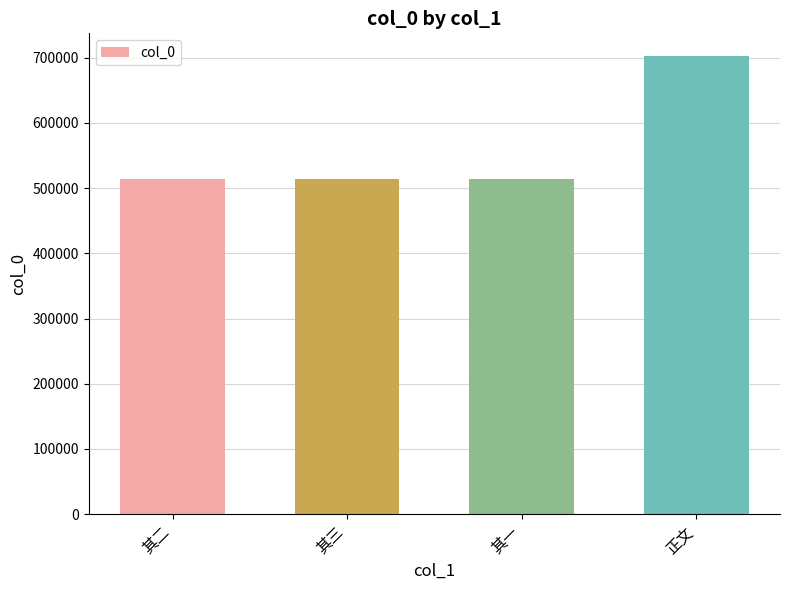

At which category does the chart reach its peak across all series?

正文